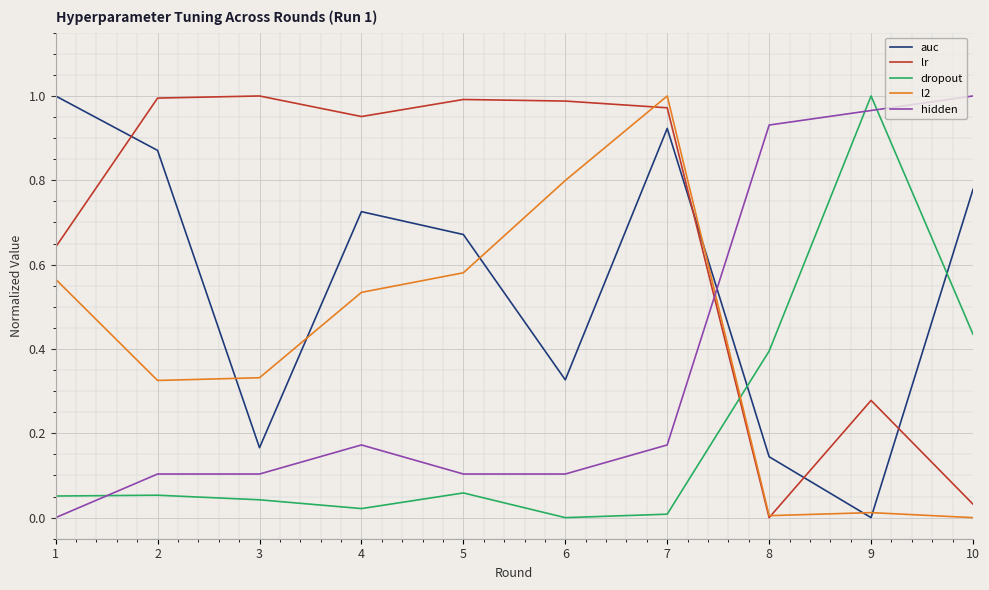

The value of auc at 4 is 0.2. True or false?

False